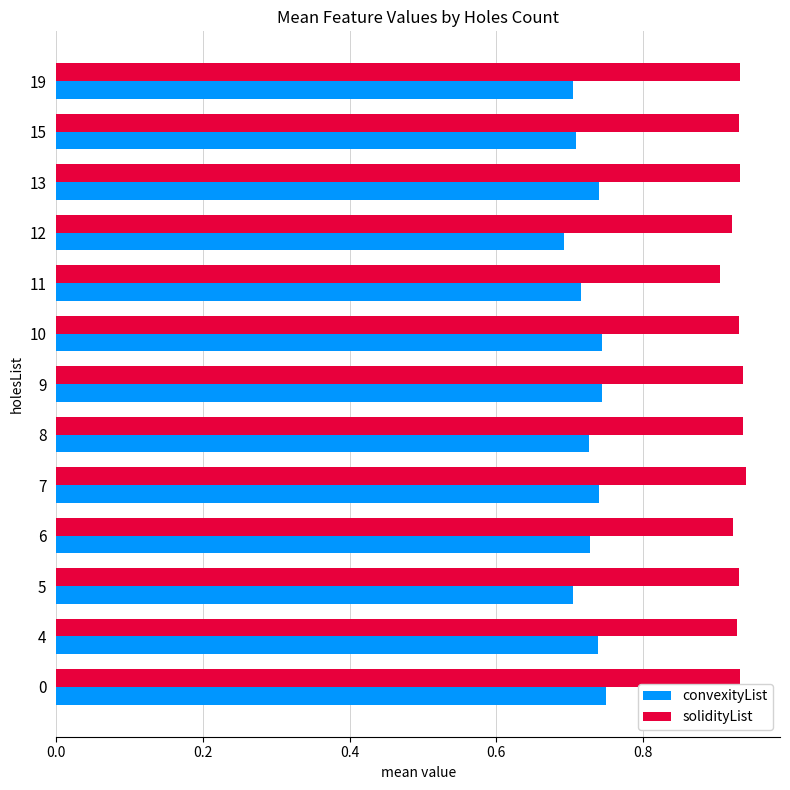

What is the sum of all convexityList values?

9.4